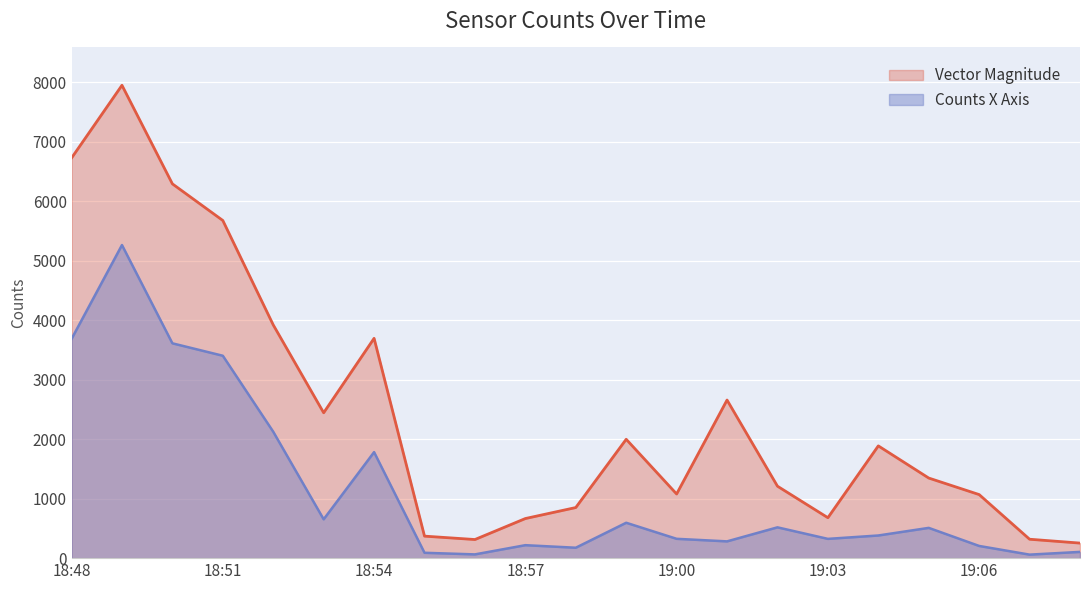

True or false: Vector Magnitude has a value of 851 at 18:58.

True